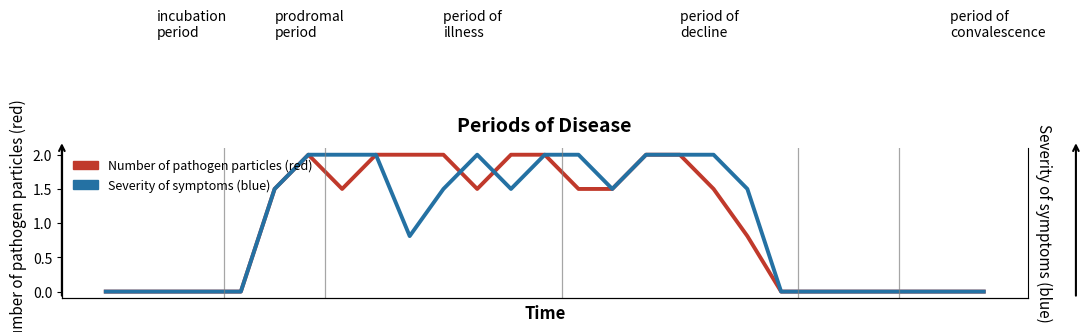

What is the highest value of the Severity of symptoms (blue) series?

2.0